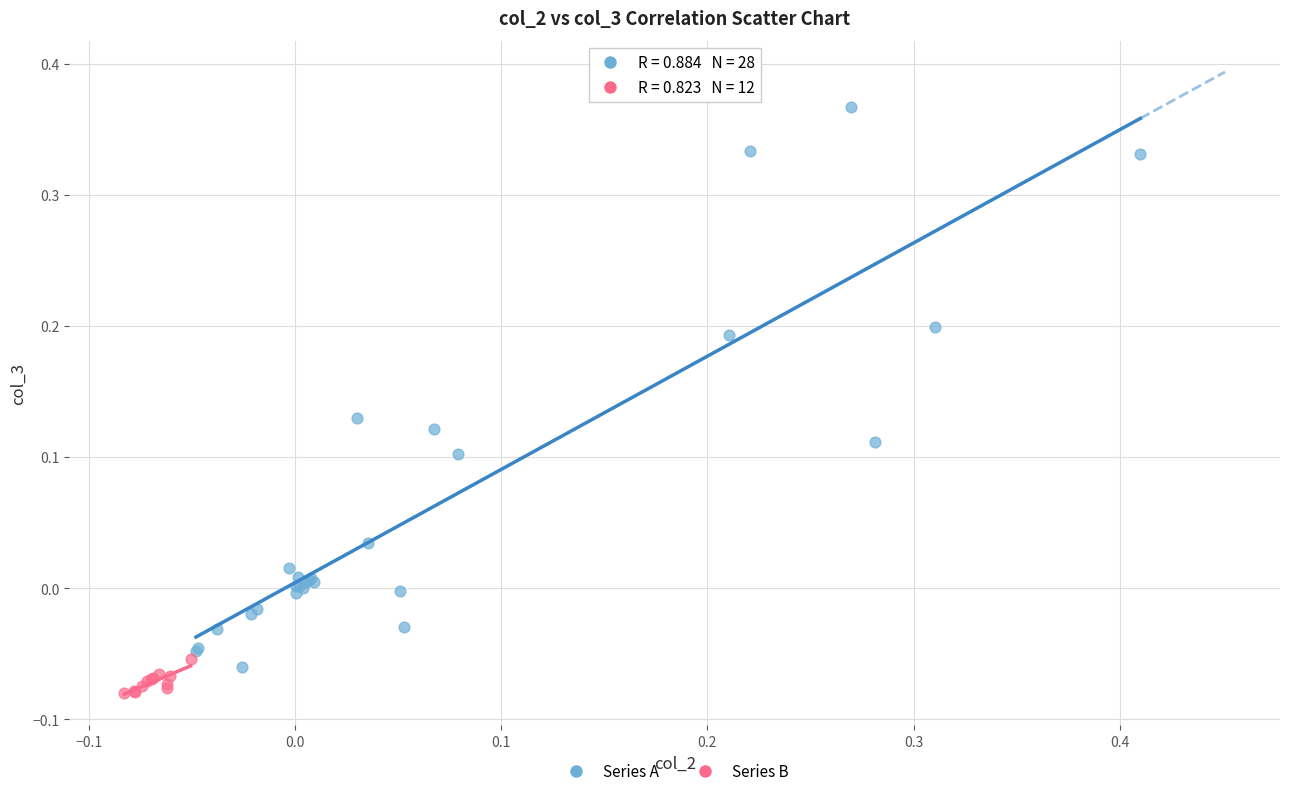

What are all the series names shown in the legend?

Series A, Series B